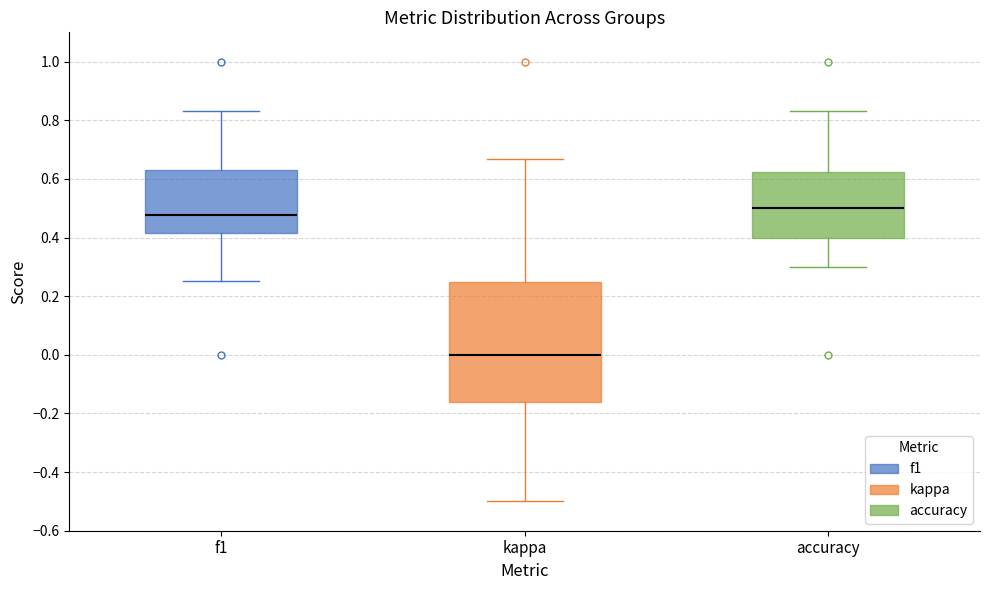

Where does the median line of the box for kappa sit on the y-axis? The values are not printed on the chart, so give them approximately, as read against the axis.

0.00